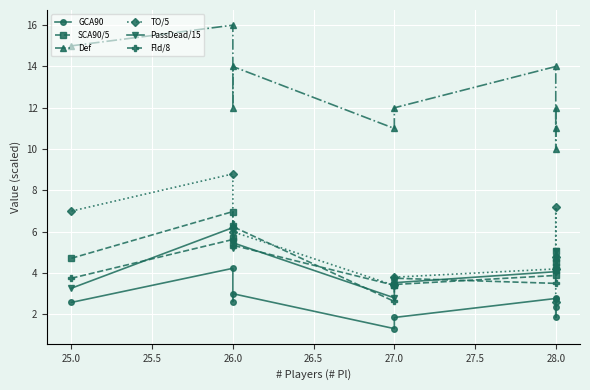

List the series in order of their peak value, lowest first.

GCA90, PassDead/15, Fld/8, SCA90/5, TO/5, Def